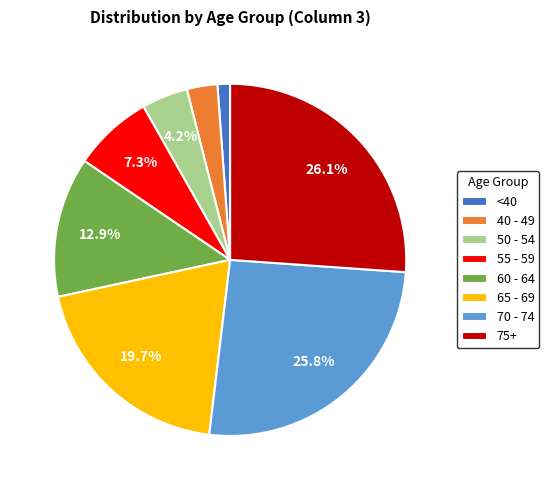

Is the sum of 75+ and 60 - 64 greater than half?

No